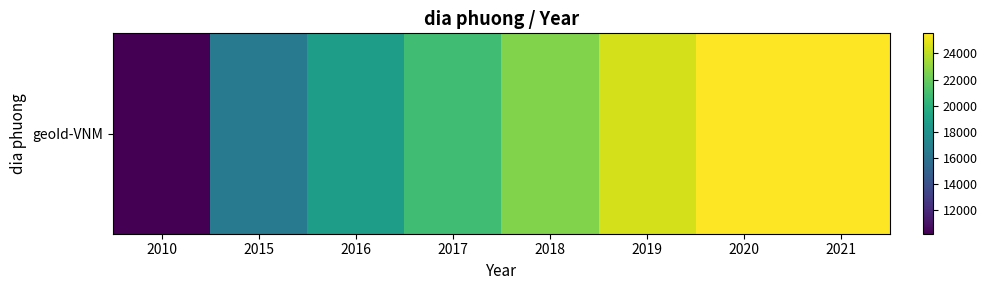

True or false: the data shows 22644 at 2018.

True